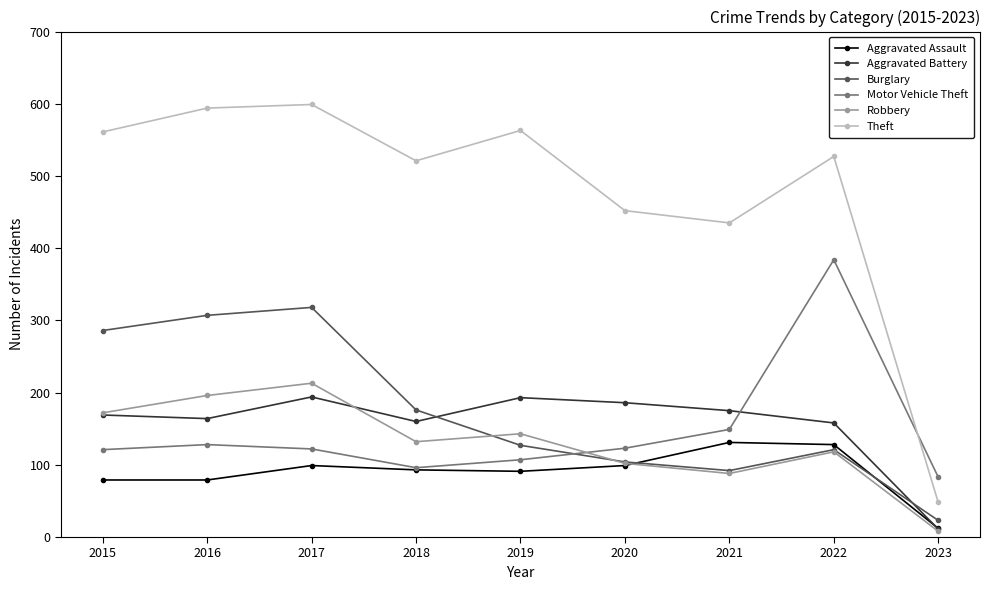

The value of Theft at 2022 is 527. True or false?

True